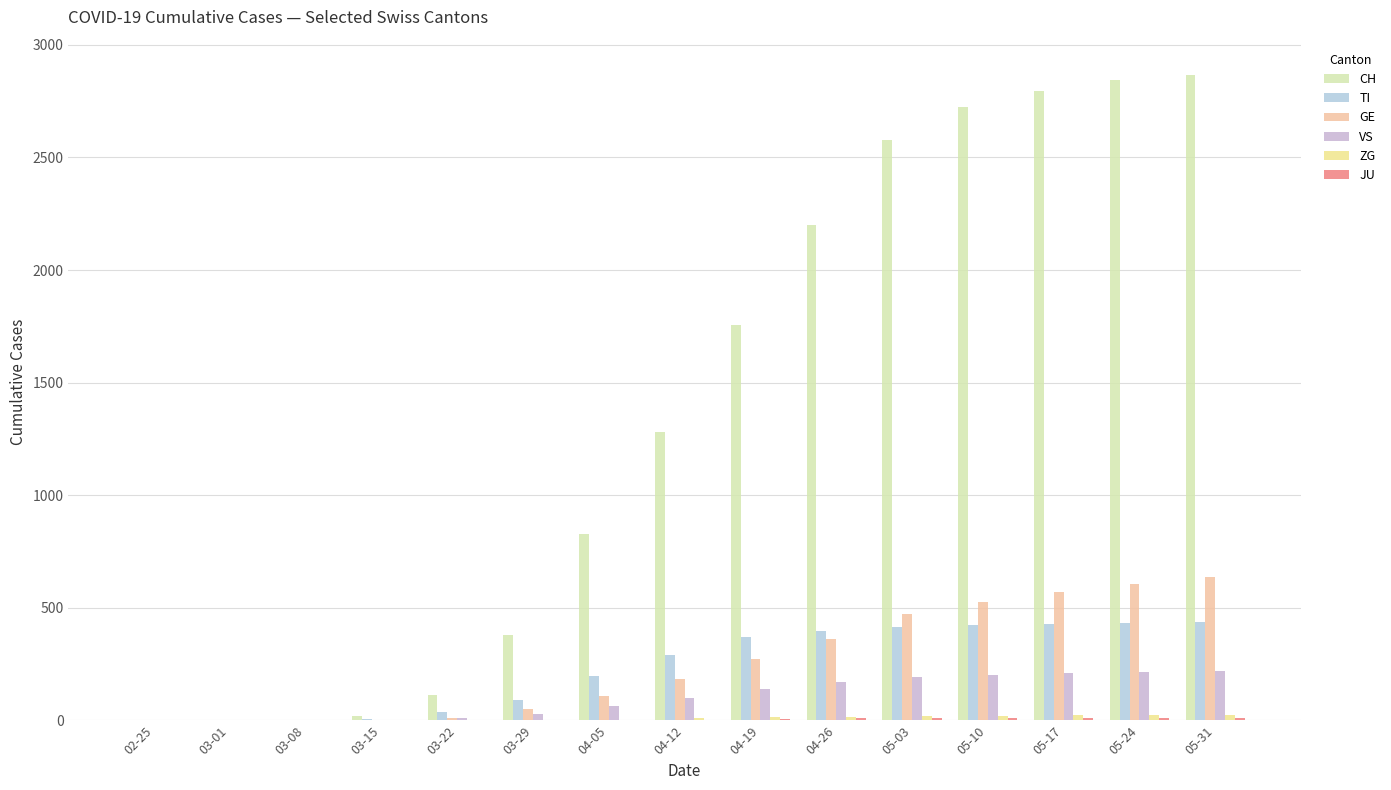

How many groups of bars are there?

15